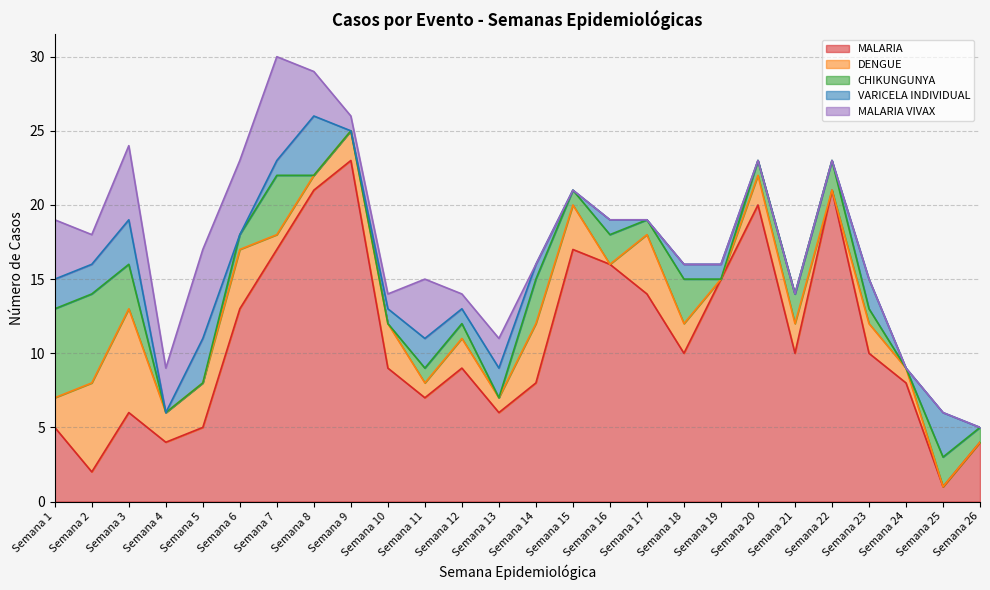

At which label does MALARIA VIVAX reach its minimum?

Semana 14